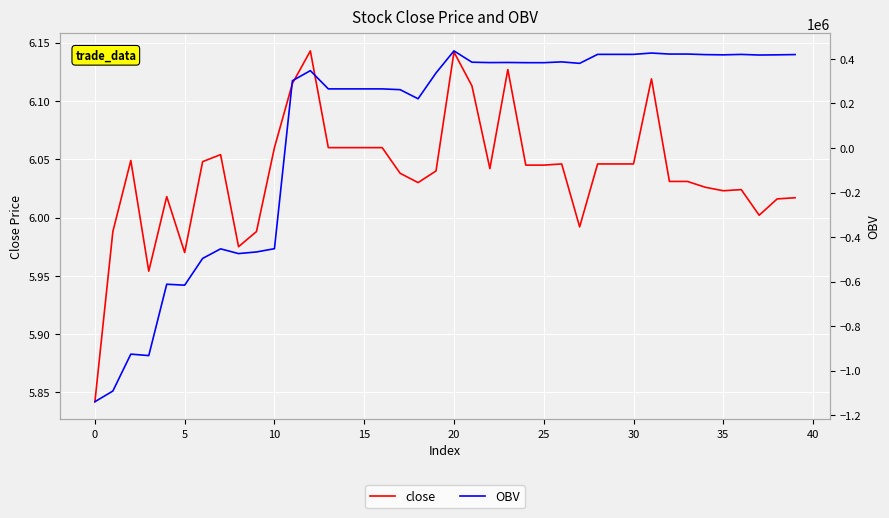

At which category is the sum across all series the highest?

20